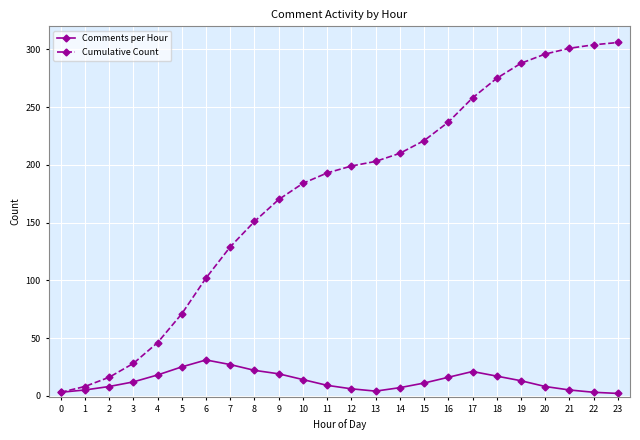

How many lines are shown in the chart?

2